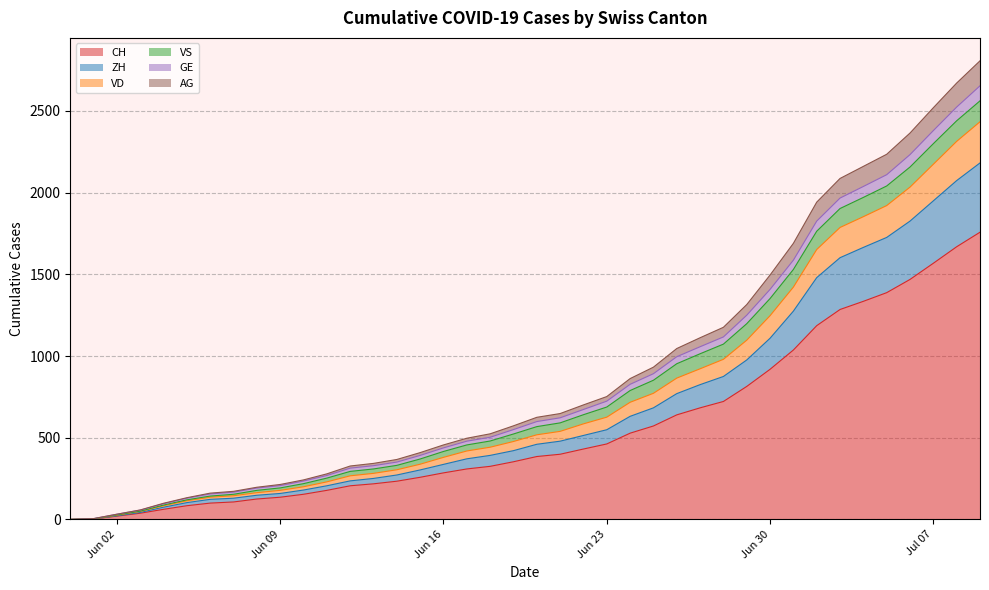

What are all the series names shown in the legend?

CH, ZH, VD, VS, GE, AG